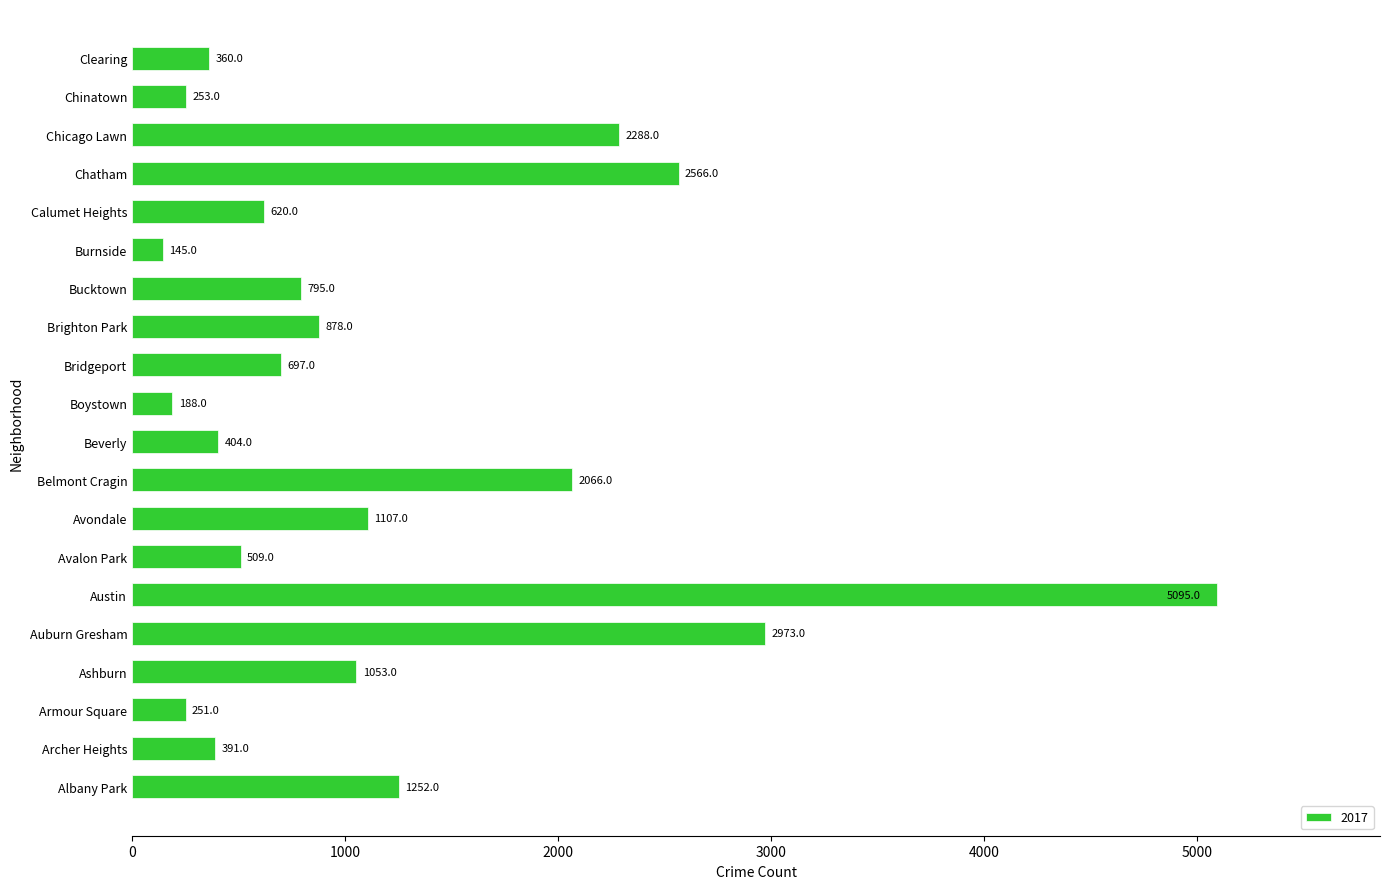

Which has a higher value, Armour Square or Beverly?

Beverly